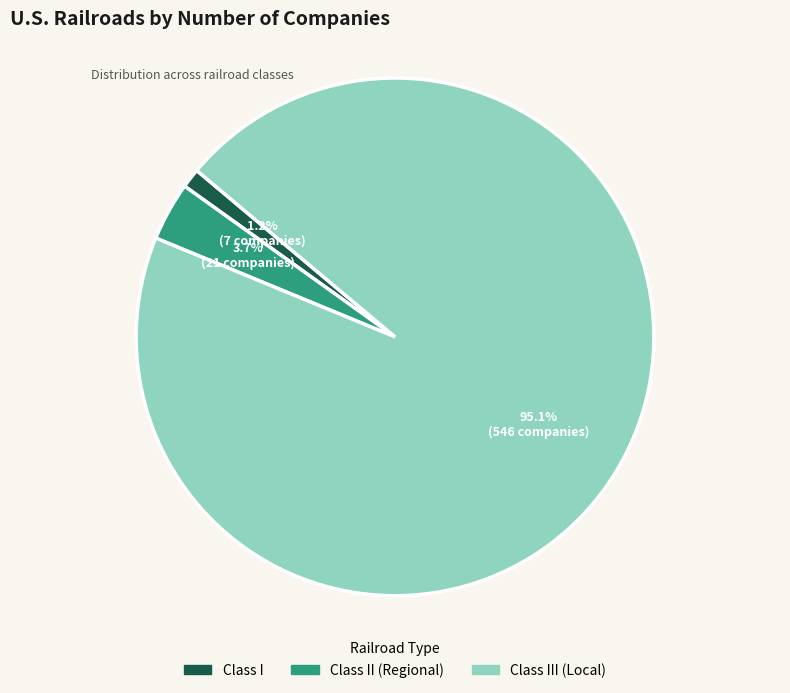

Is there a majority slice in this chart?

Yes